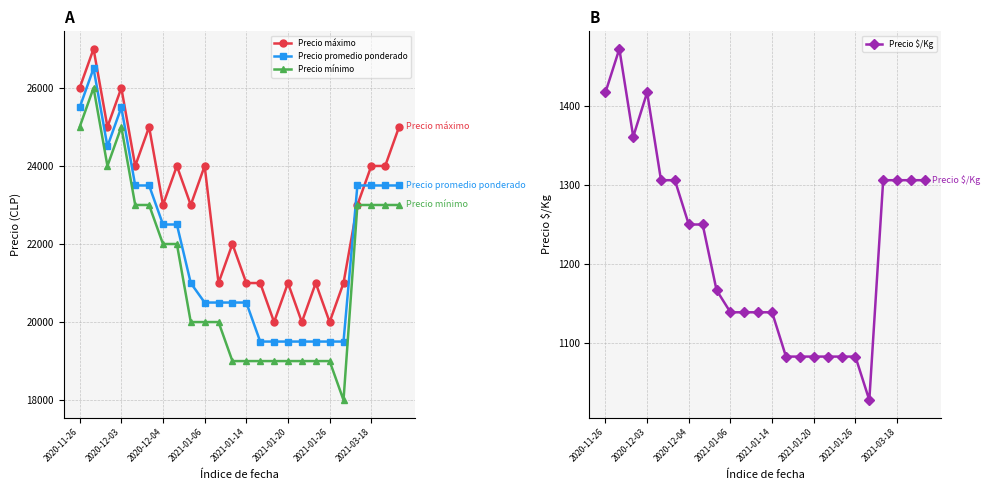

True or false: Precio máximo has more than 0 points higher than both neighbors.

True